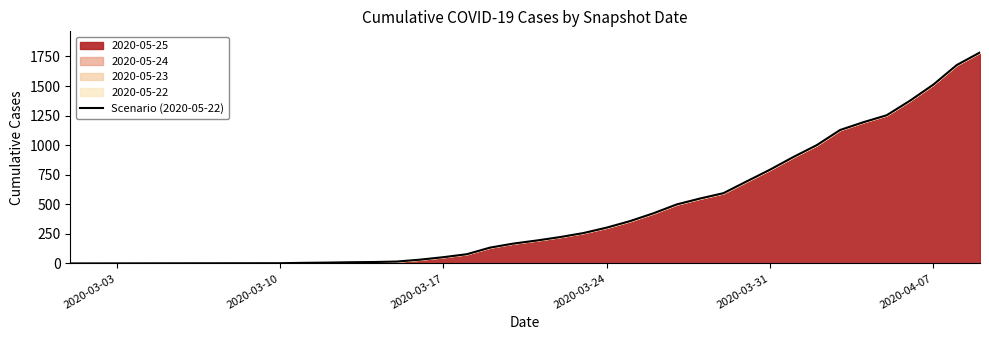

How many positive values are there?

32